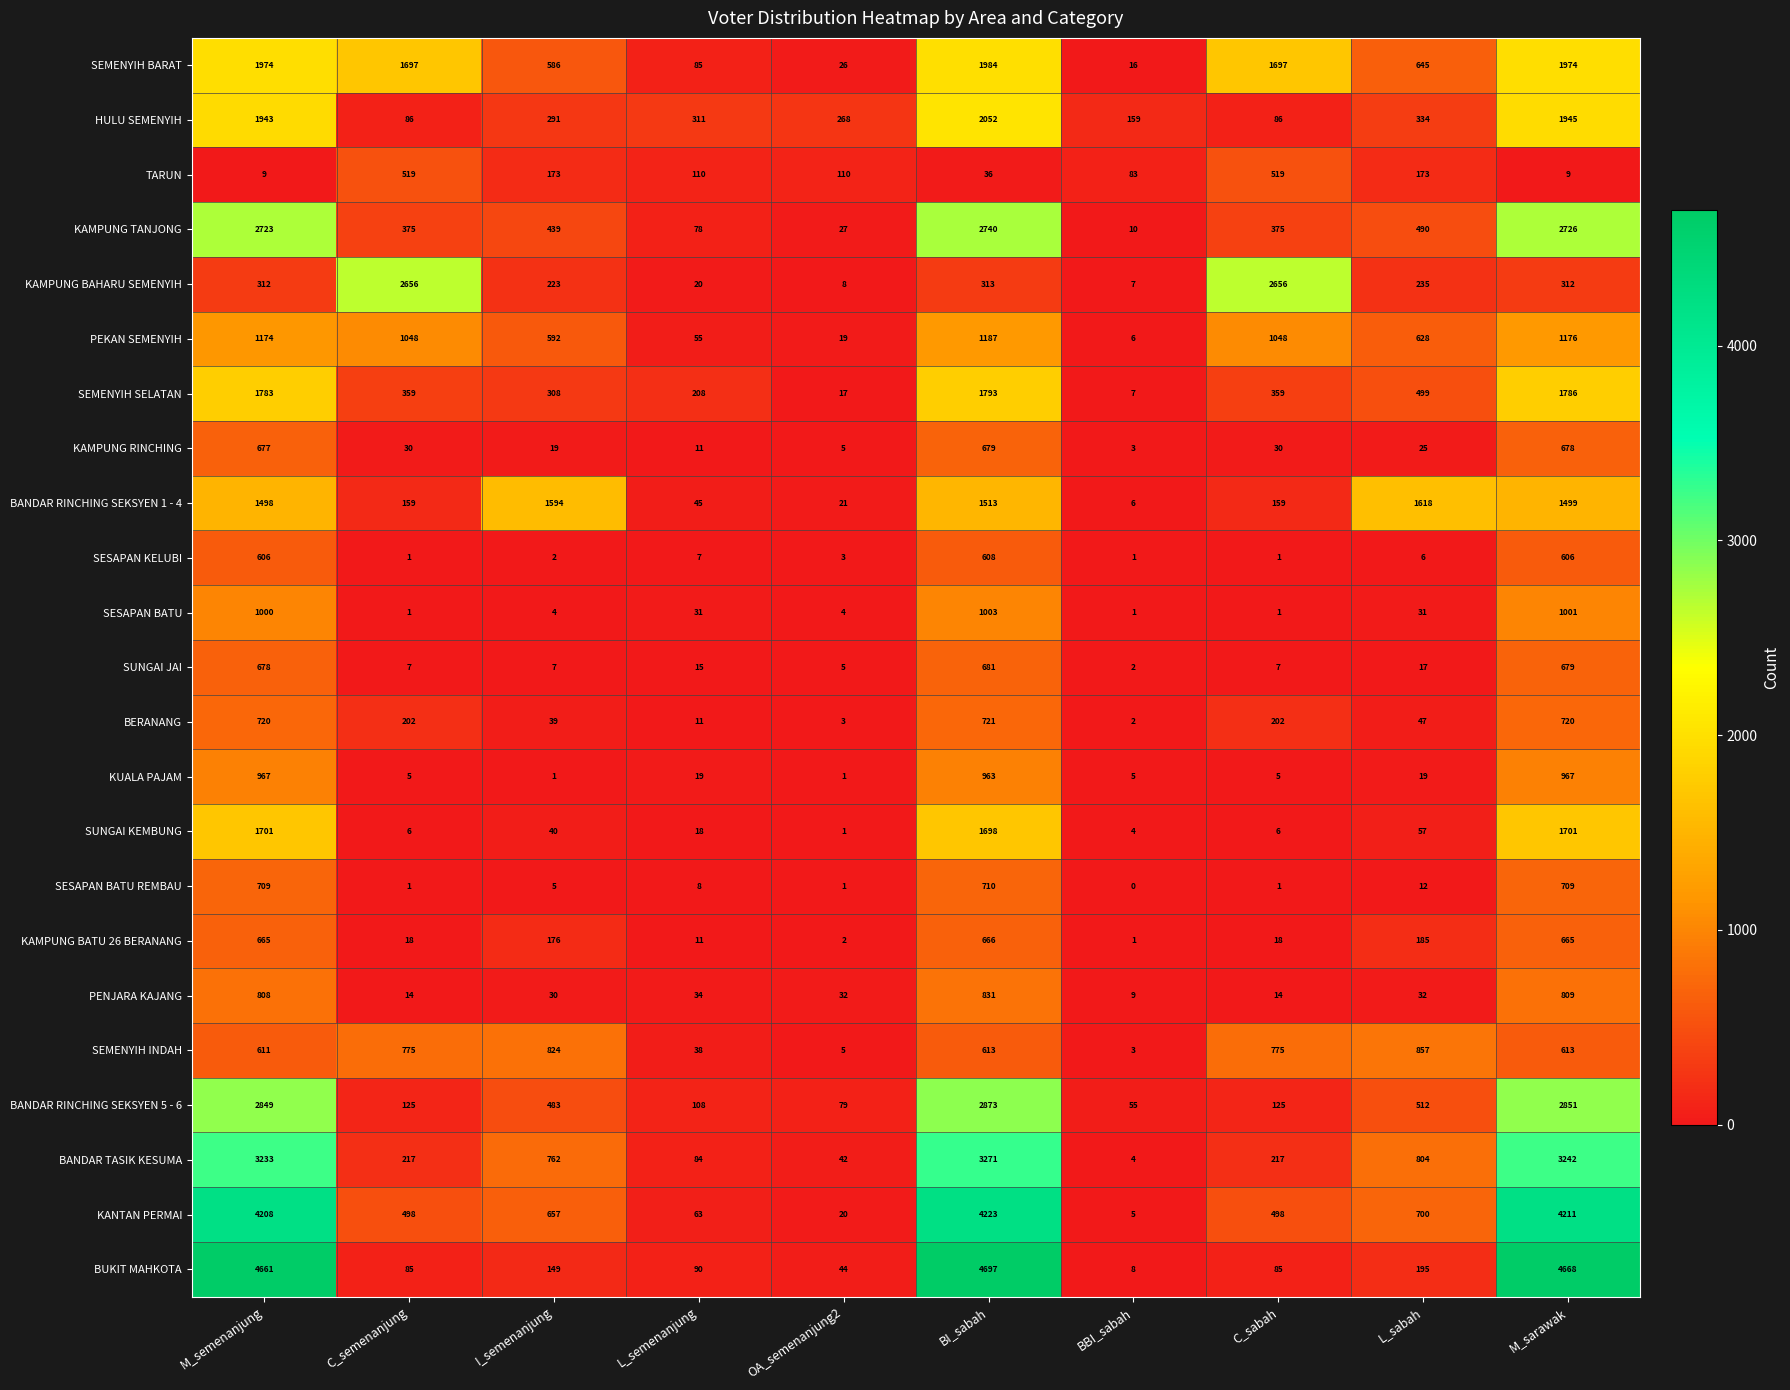

What is the sum of all TARUN values?

1741